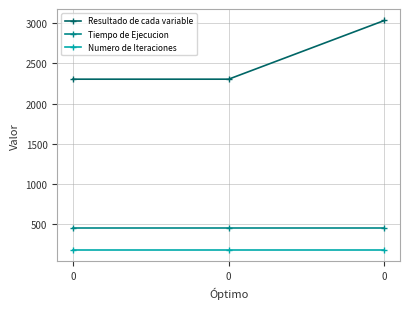

How many data points does each series have?

3